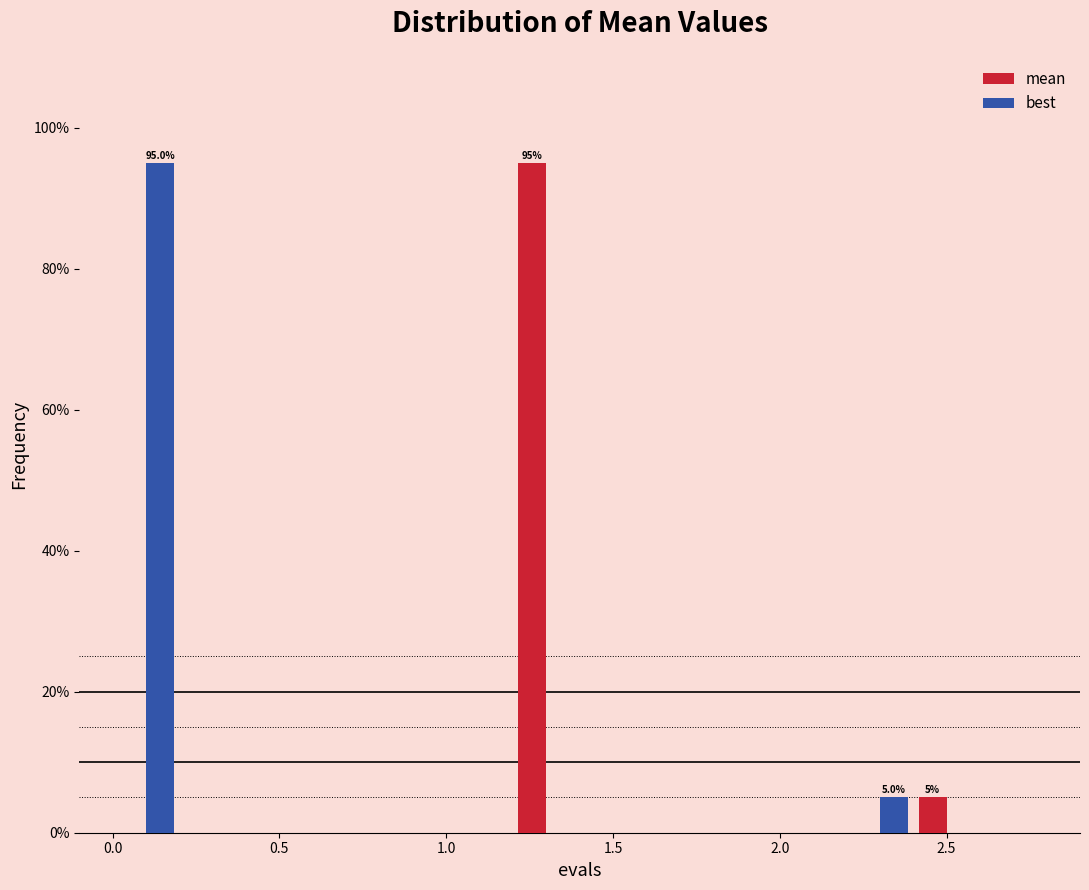

In the mean series, which range on the x-axis has the tallest bar?

1.2 to 1.4